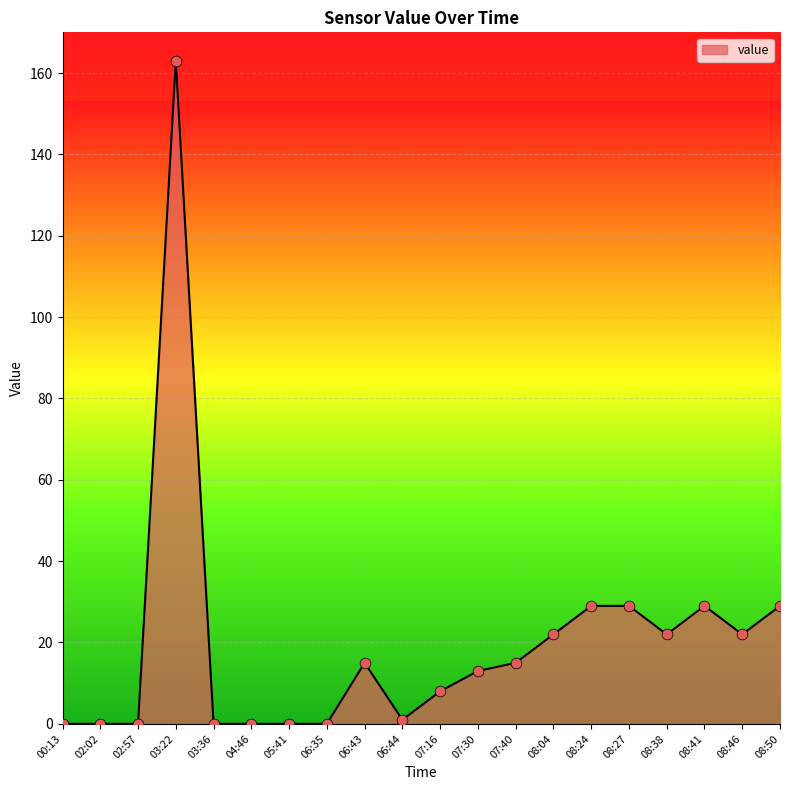

What is the change in value from 02:02 to 07:16?

+8